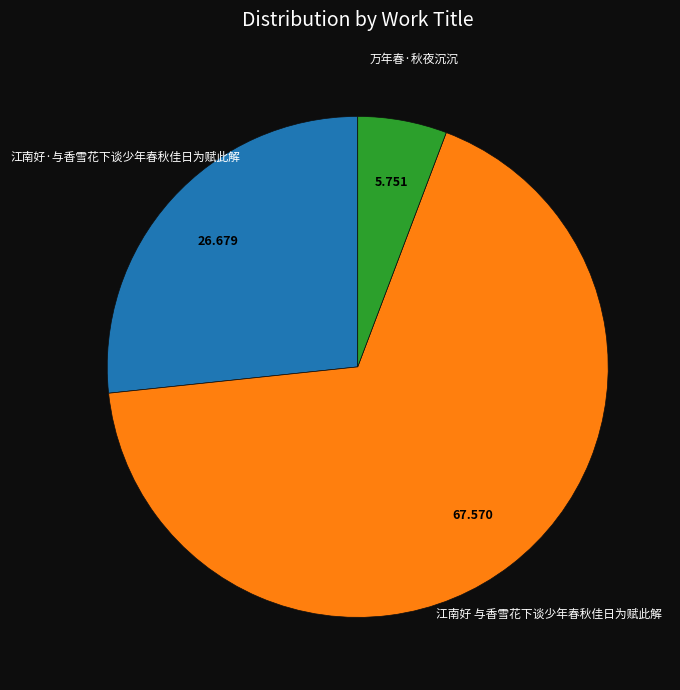

Approximately how many times larger is the value at 万年春·秋夜沉沉 compared to 江南好·与香雪花下谈少年春秋佳日为赋此解?

0.2